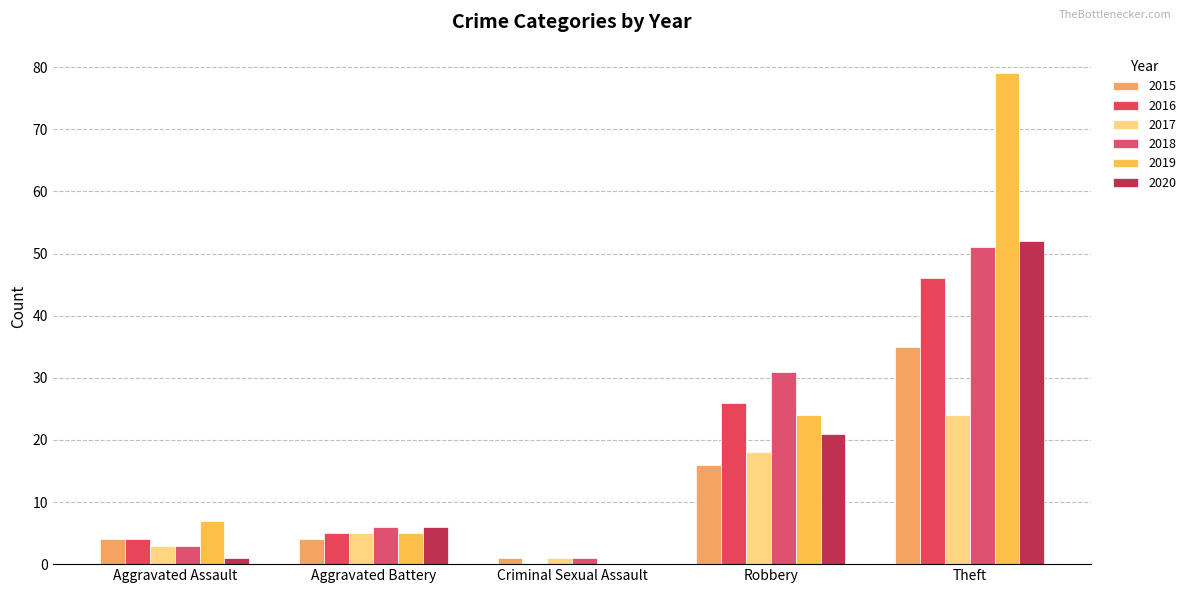

What is the difference between the maximum and second lowest values in the 2015 series?

31